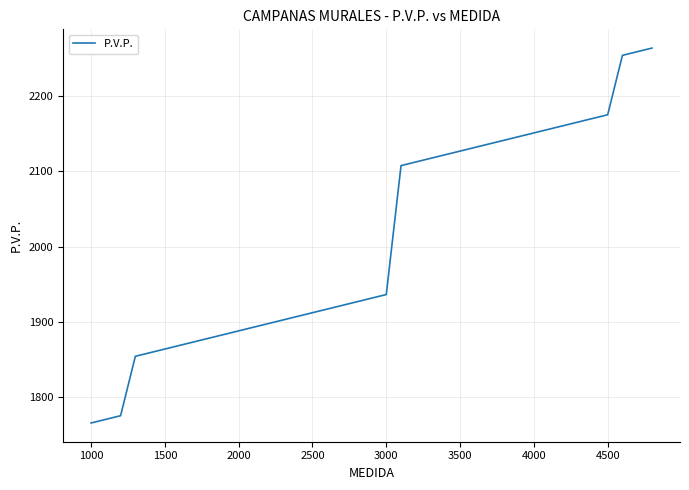

What is the difference between the maximum and minimum values?

497.1